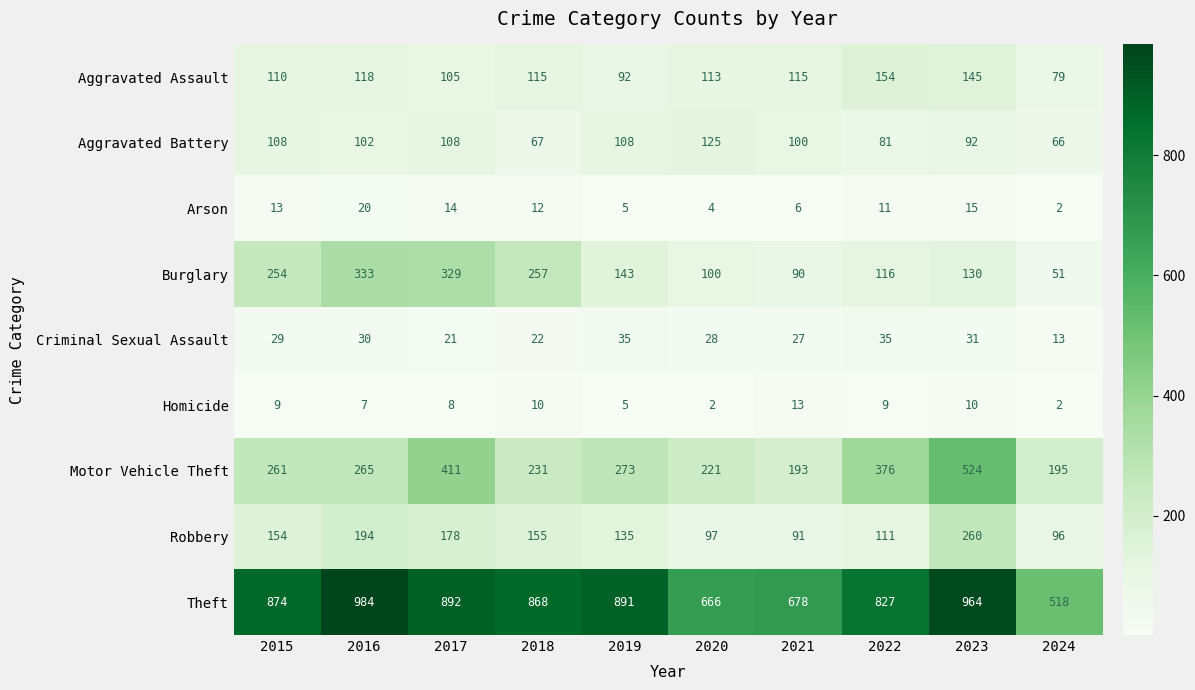

Which category has the lowest value in the Robbery series?

2021